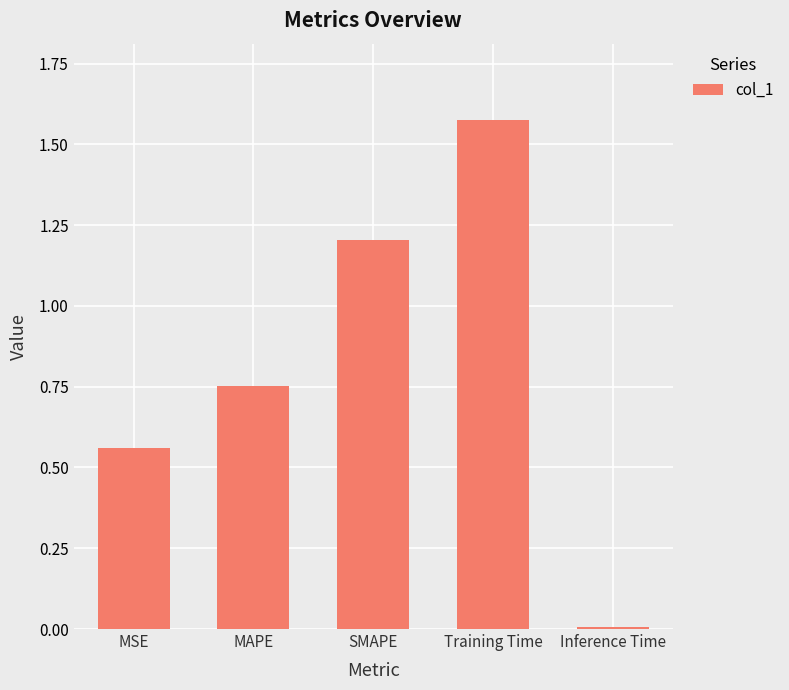

Is it true that the value at SMAPE is 1.6?

False